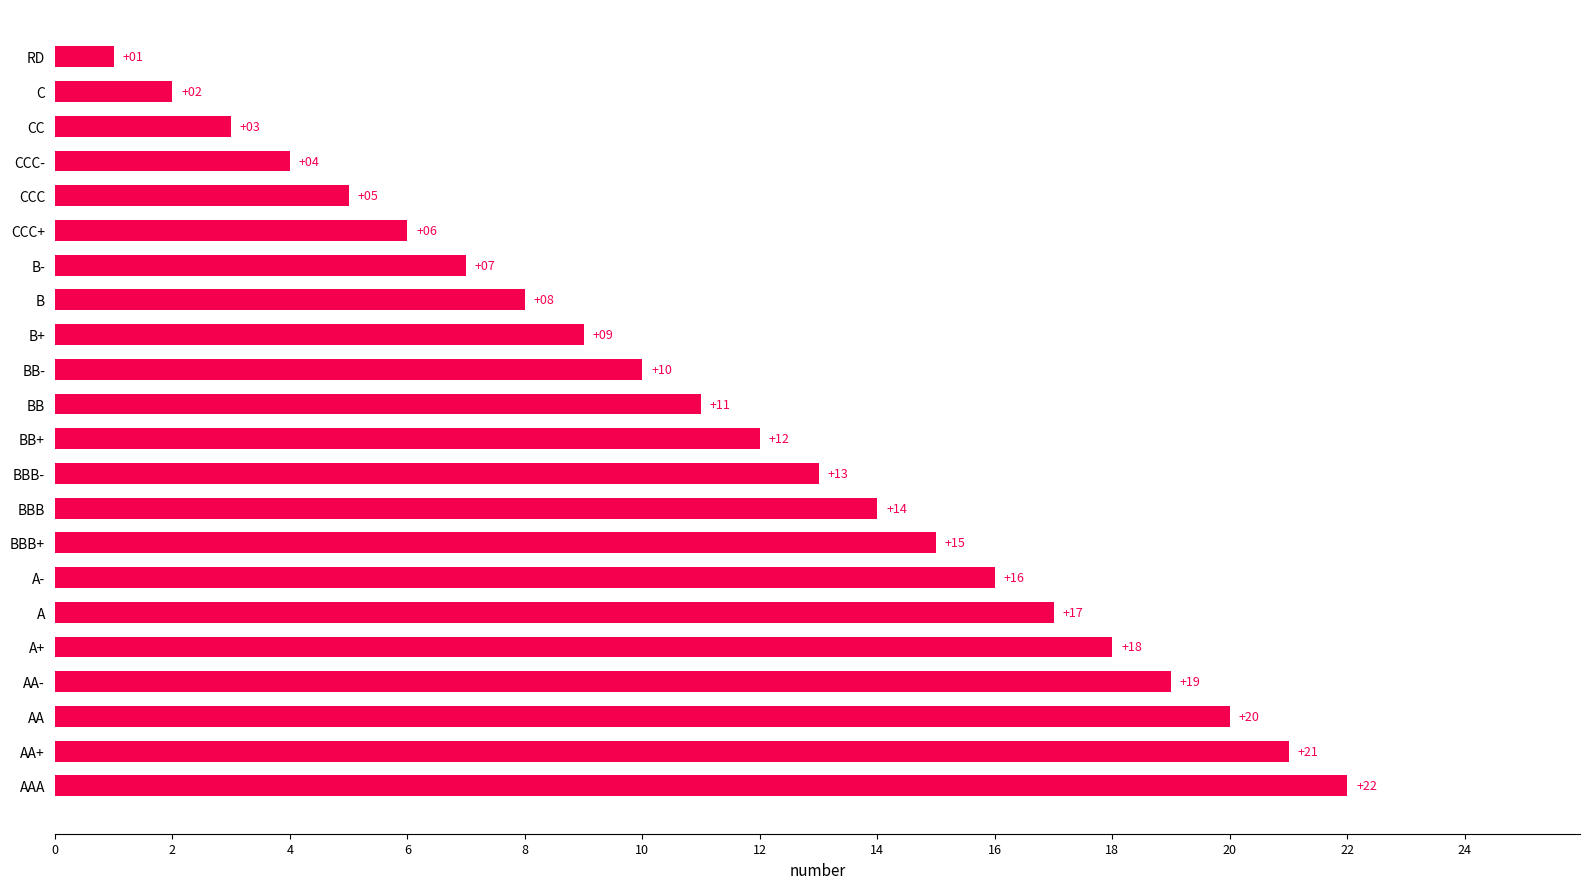

How many bars are there in total?

22